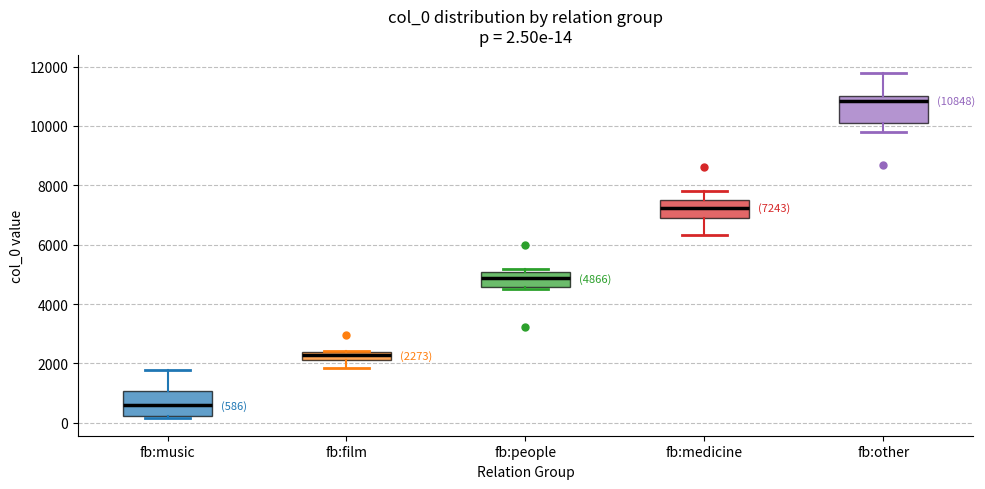

Which box's median line is the lowest?

fb:music